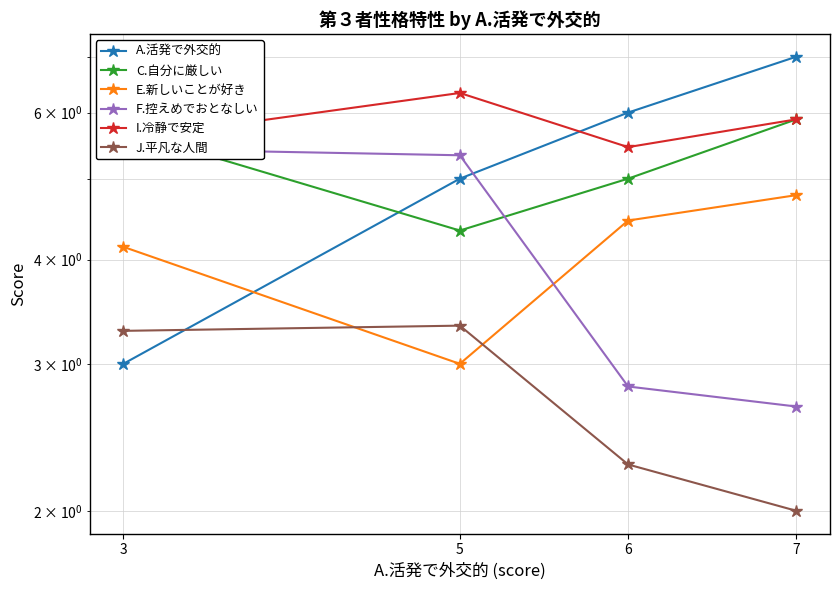

How many lines are shown in the chart?

6